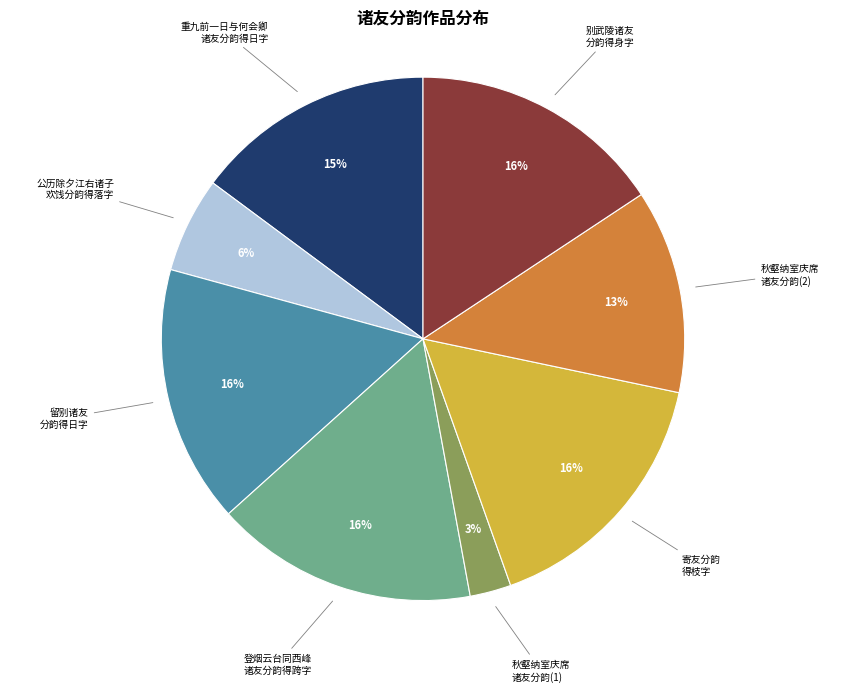

How many segments does this pie chart have?

8